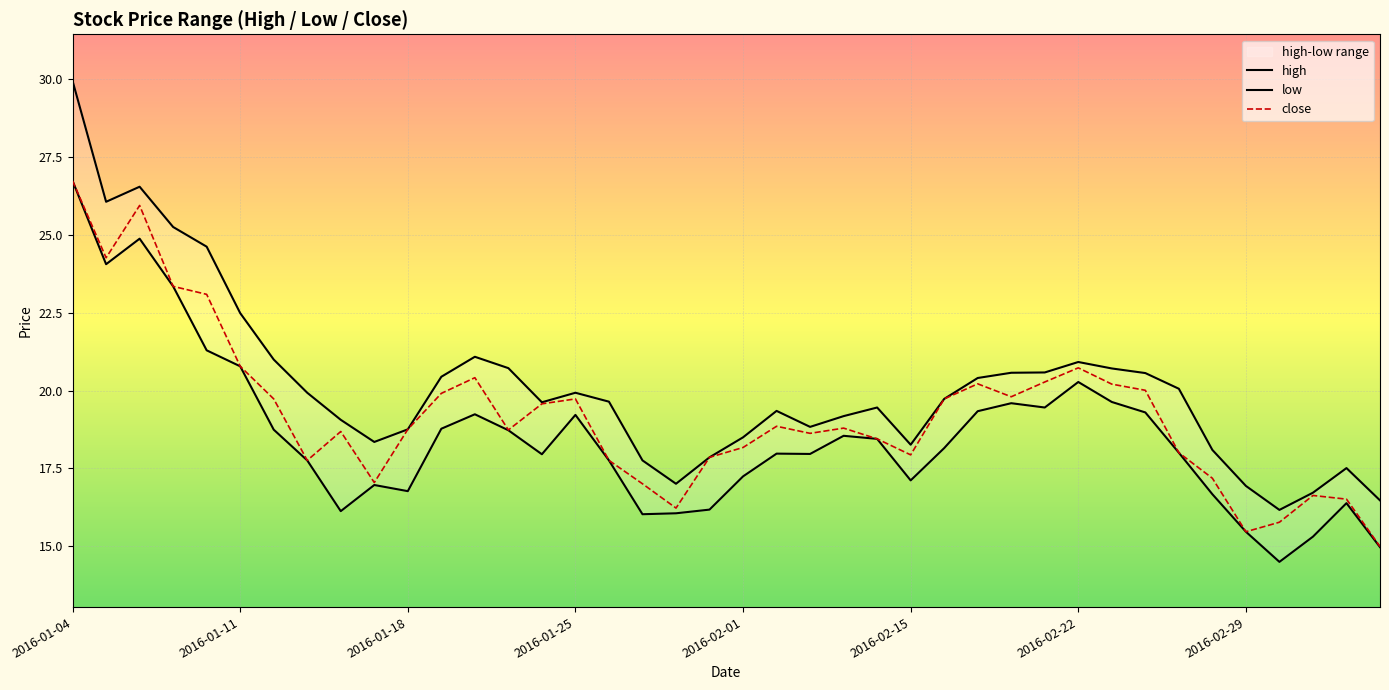

True or false: low has more than 0 interior local peaks.

True